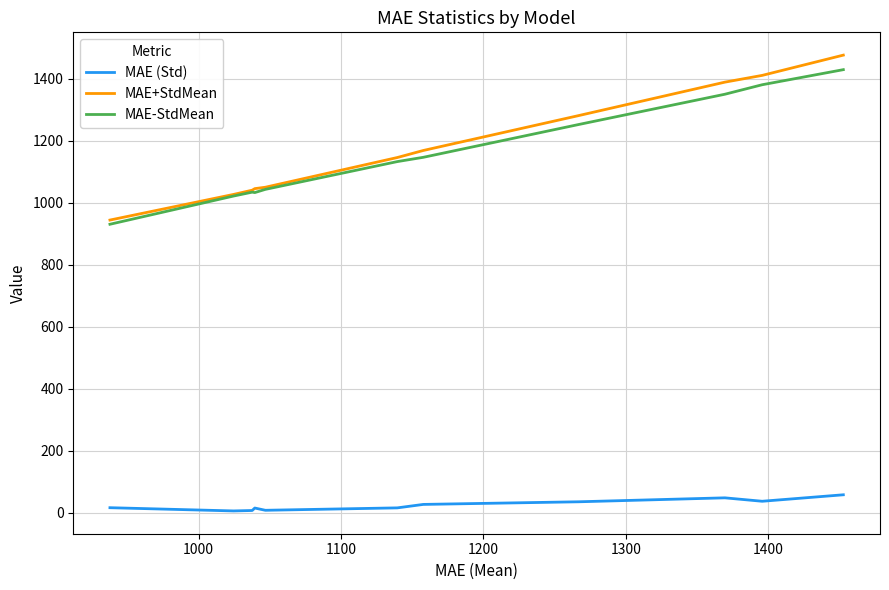

What is the maximum value for MAE (Std)?

58.6